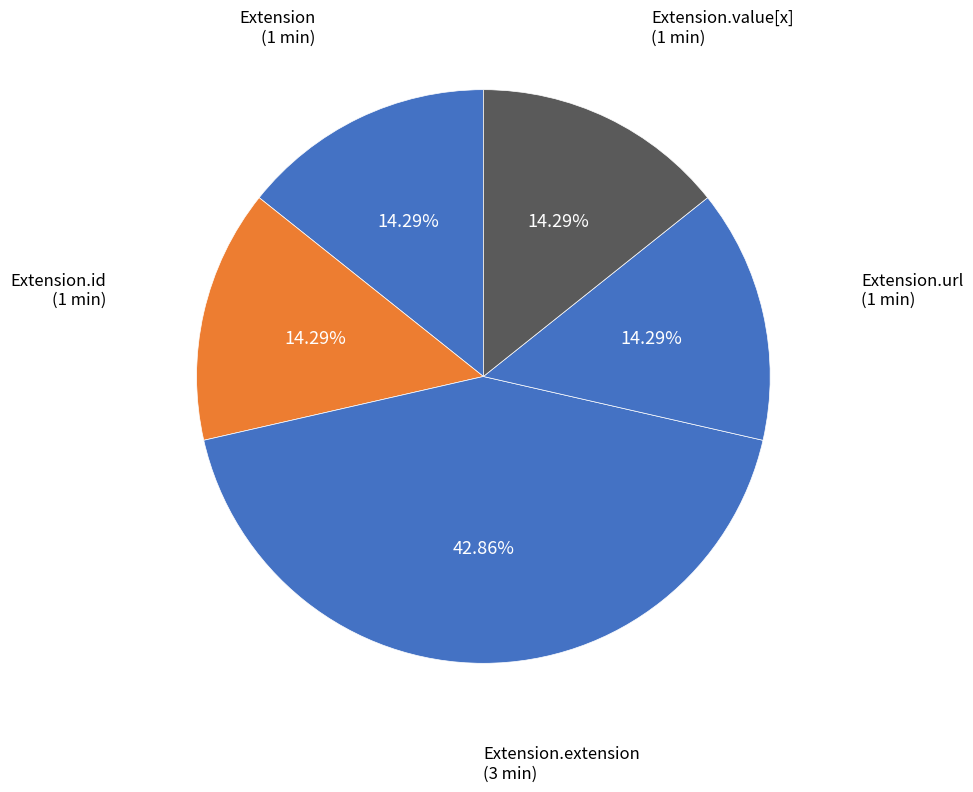

Count the number of slices in the pie.

5